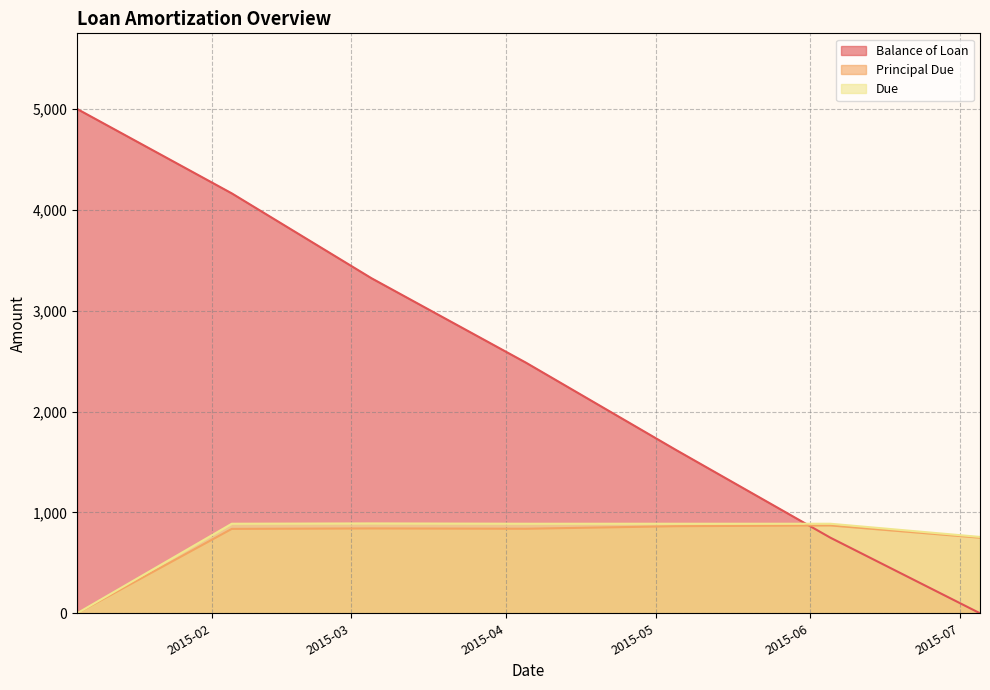

True or false: Principal Due and Due intersect in this chart.

False